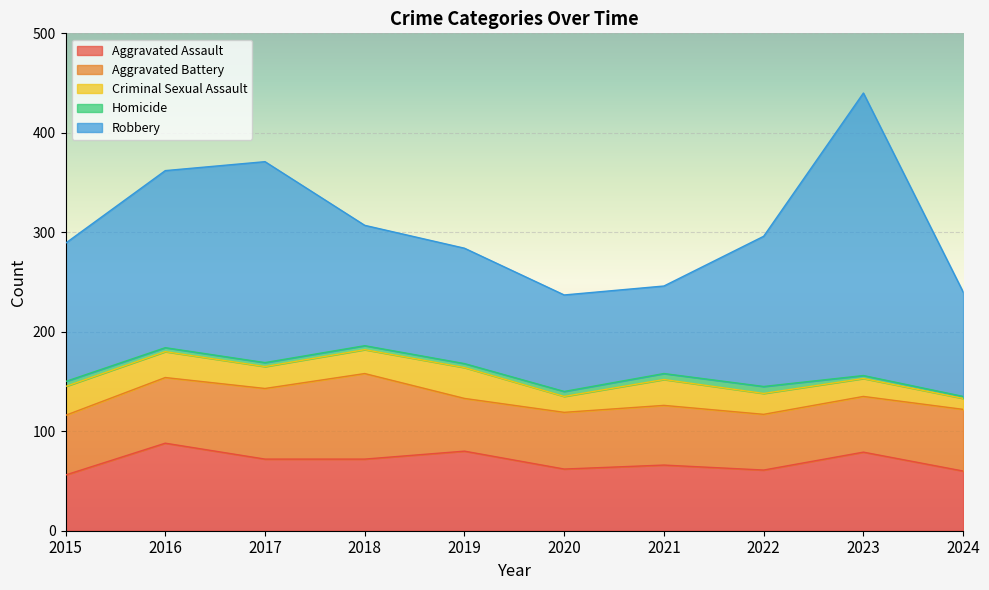

What is the spread (max minus min) of values at 2020?

92